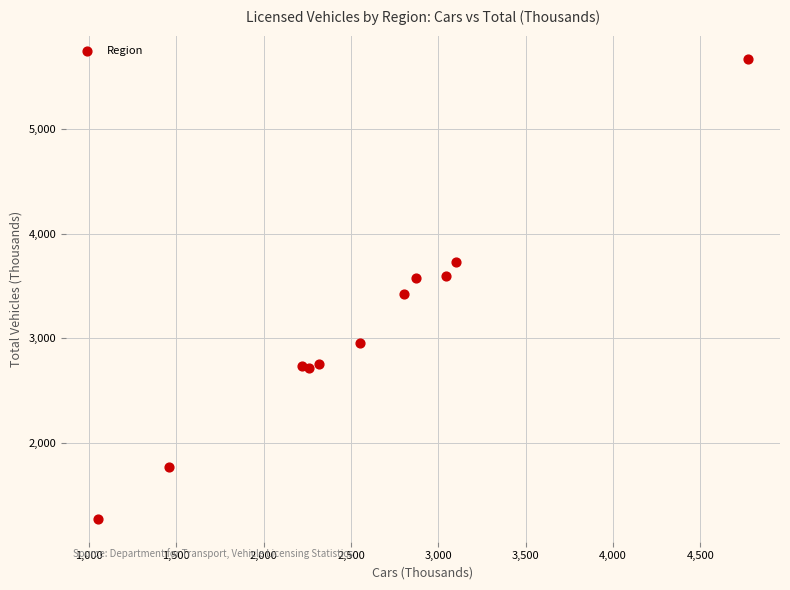

What Y value in the scatter plot is closest to 3475?

3423.1